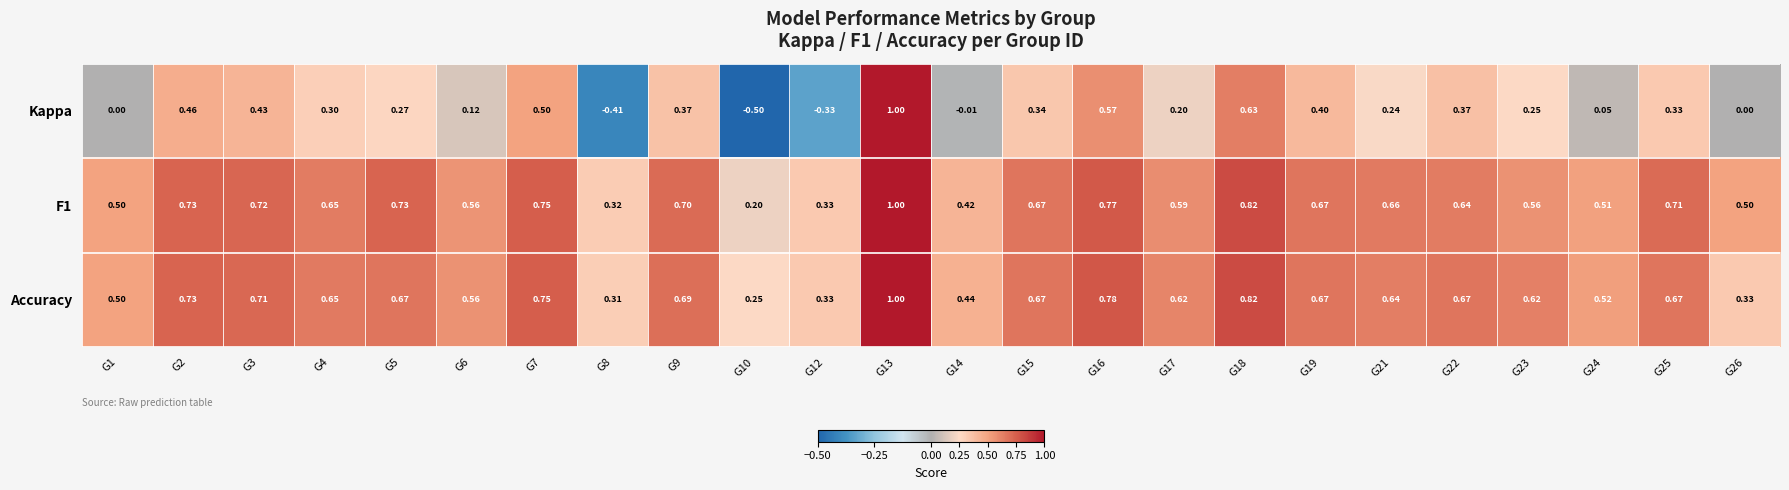

Between G1 and G9, which series saw the biggest shift?

Kappa